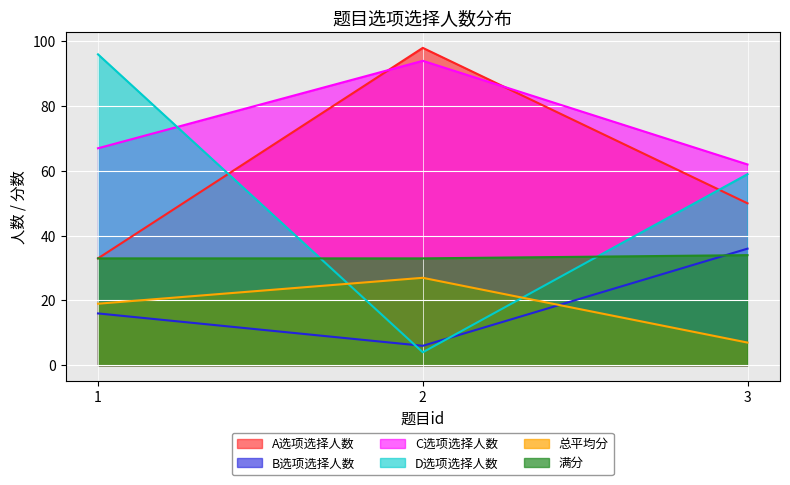

How many C选项选择人数 values are between 62 and 94?

3